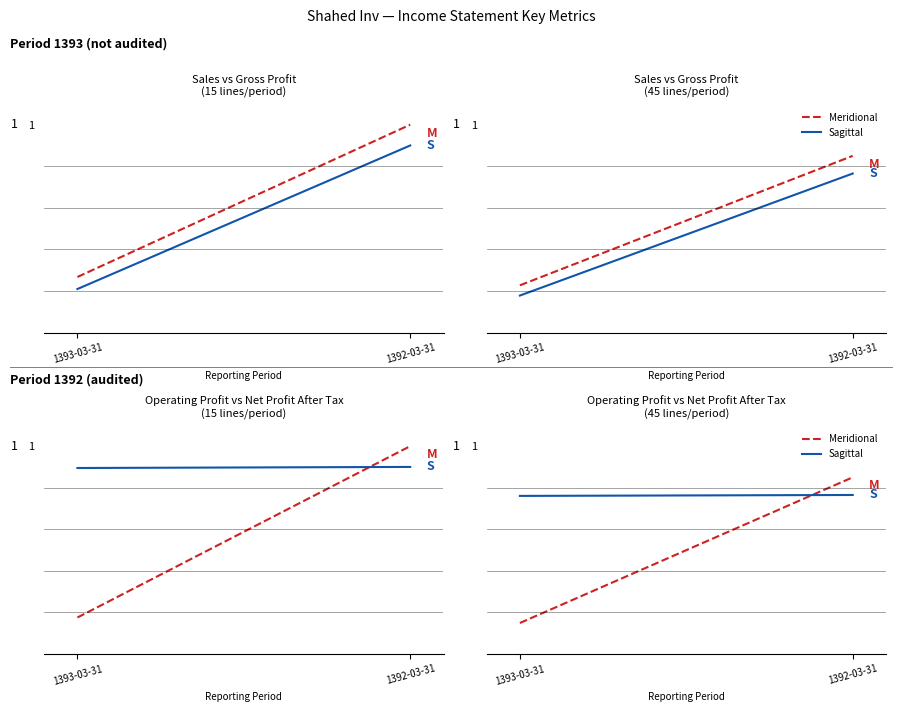

Which category has the highest value in the Meridional series?

1392-03-31